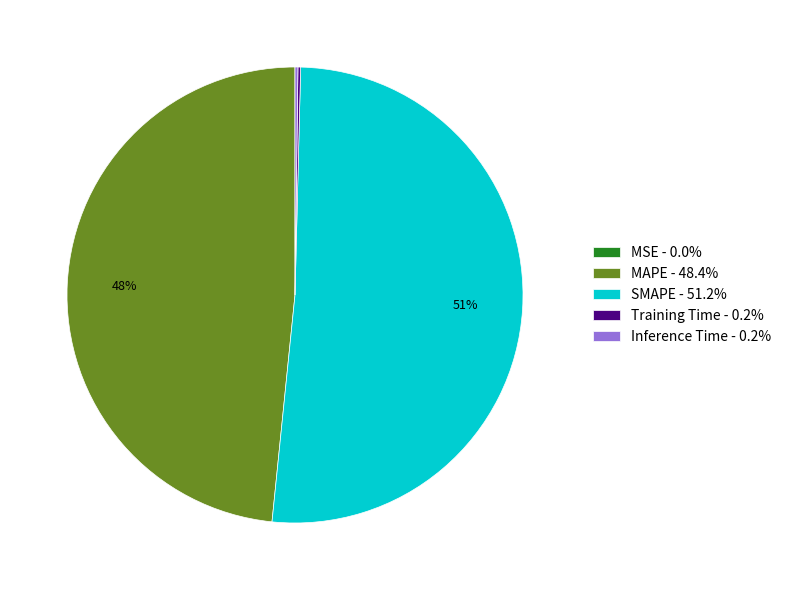

Which slice represents more than half of the pie?

SMAPE